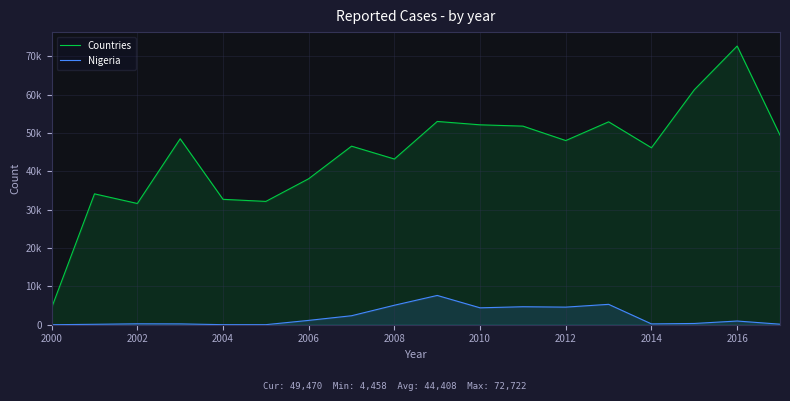

What are all the series names shown in the legend?

Countries, Nigeria